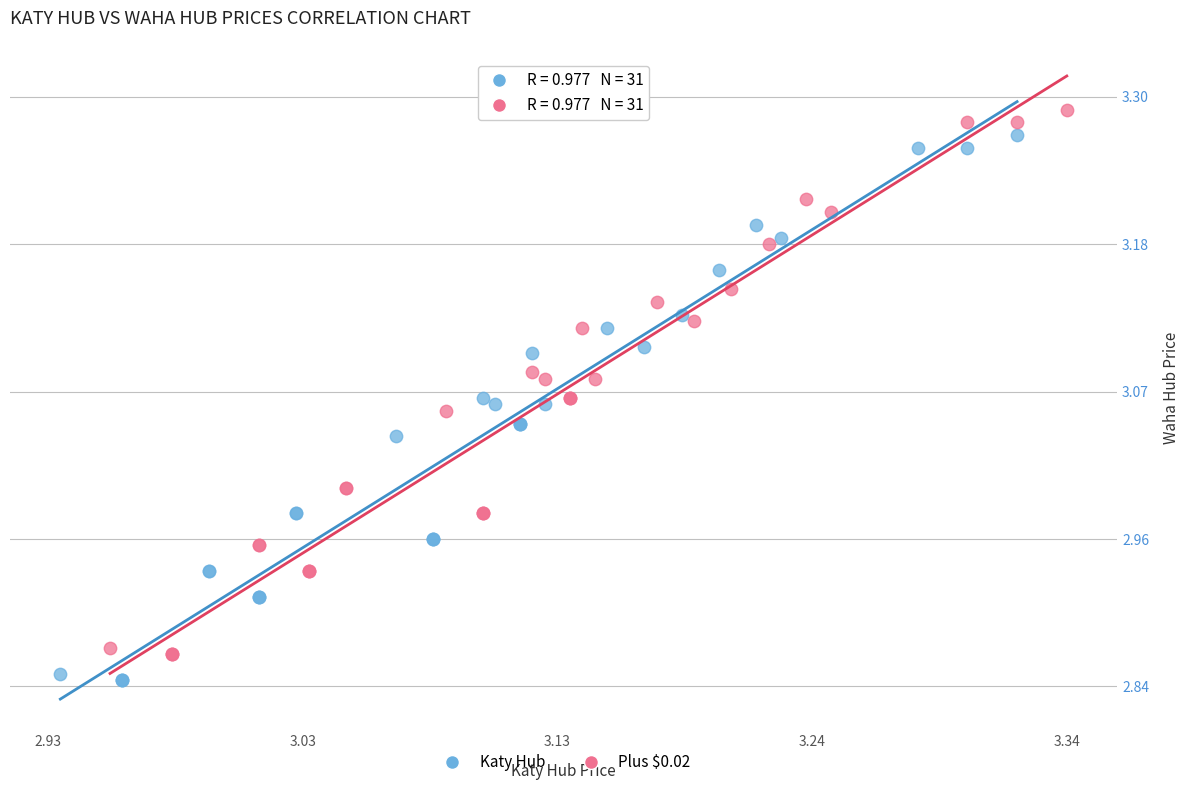

Which series contains the highest Y value?

Plus $0.02